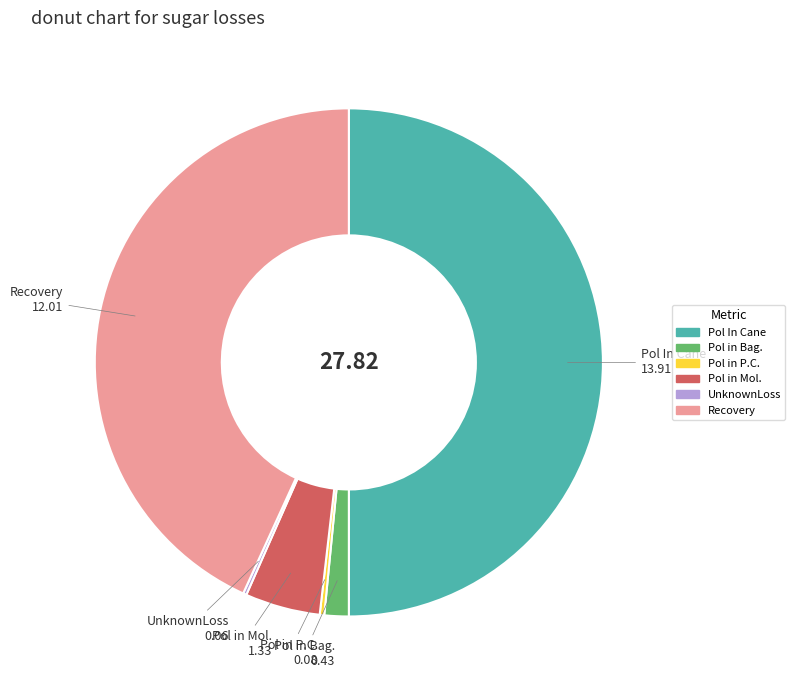

Does Pol in P.C. represent more than half of the total?

No